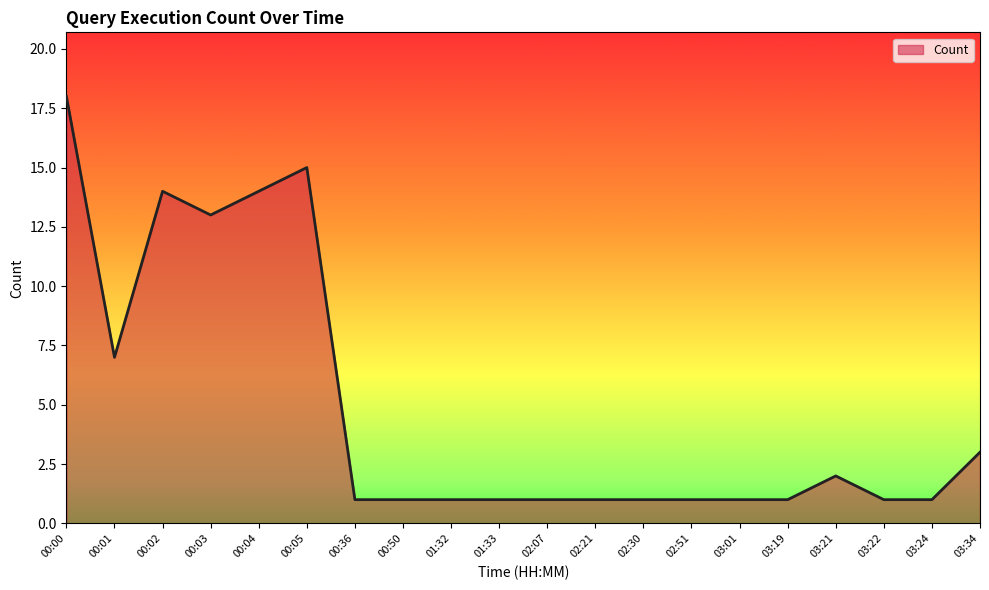

At which label is the value closest to 9?

00:01